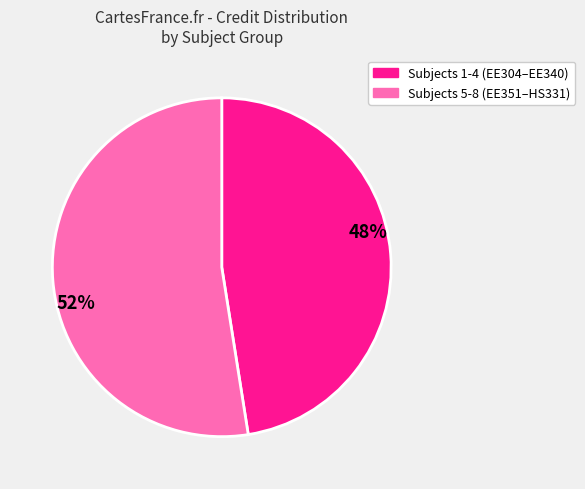

Is there any slice that represents more than half of the pie?

Yes